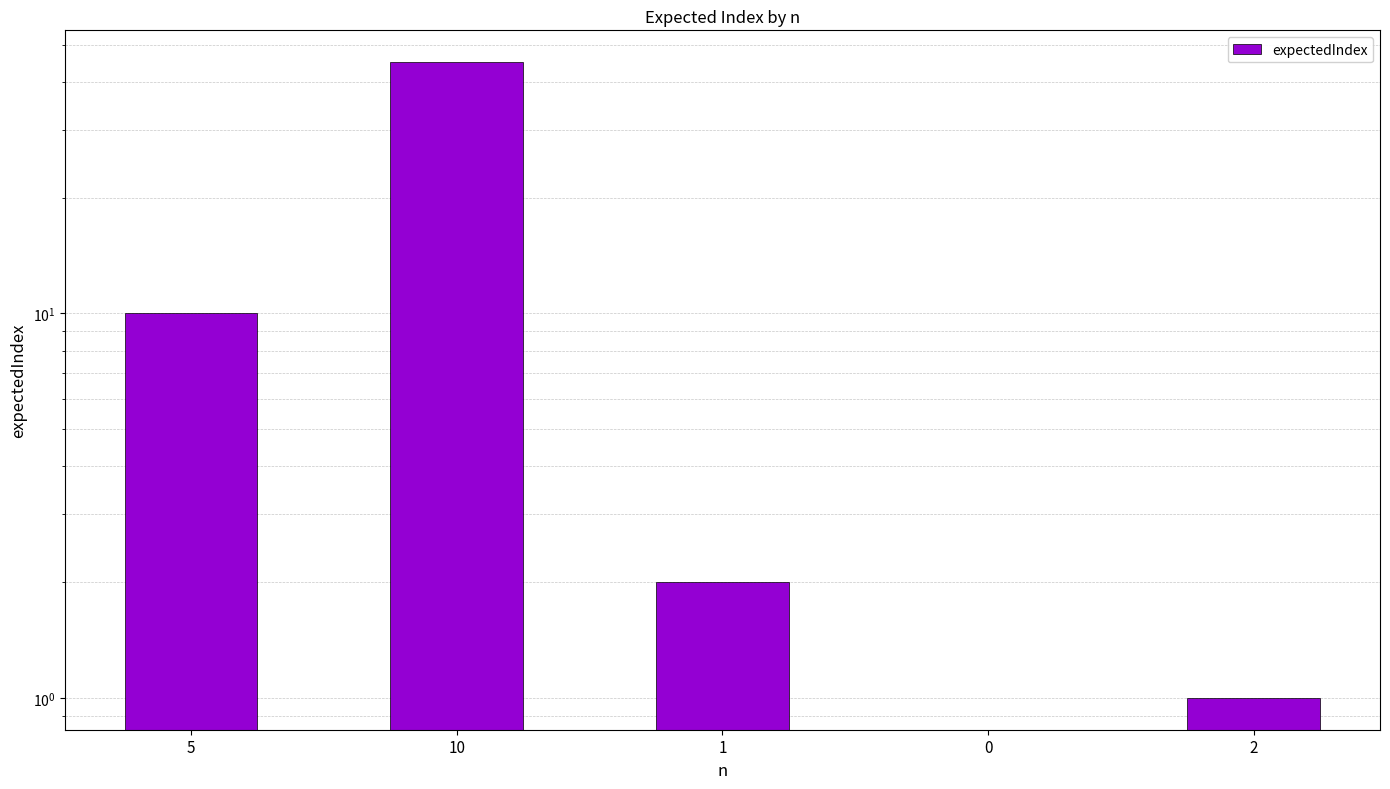

What is the label of the 1st bar from the left?

5